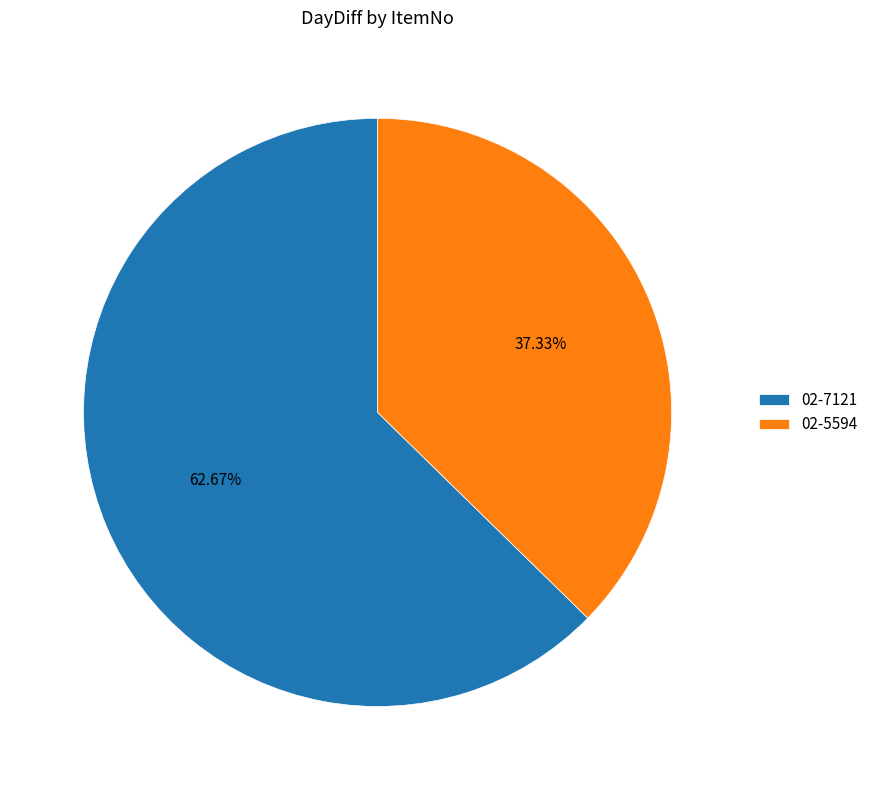

Is it true that 02-5594 is 24% of the pie?

False